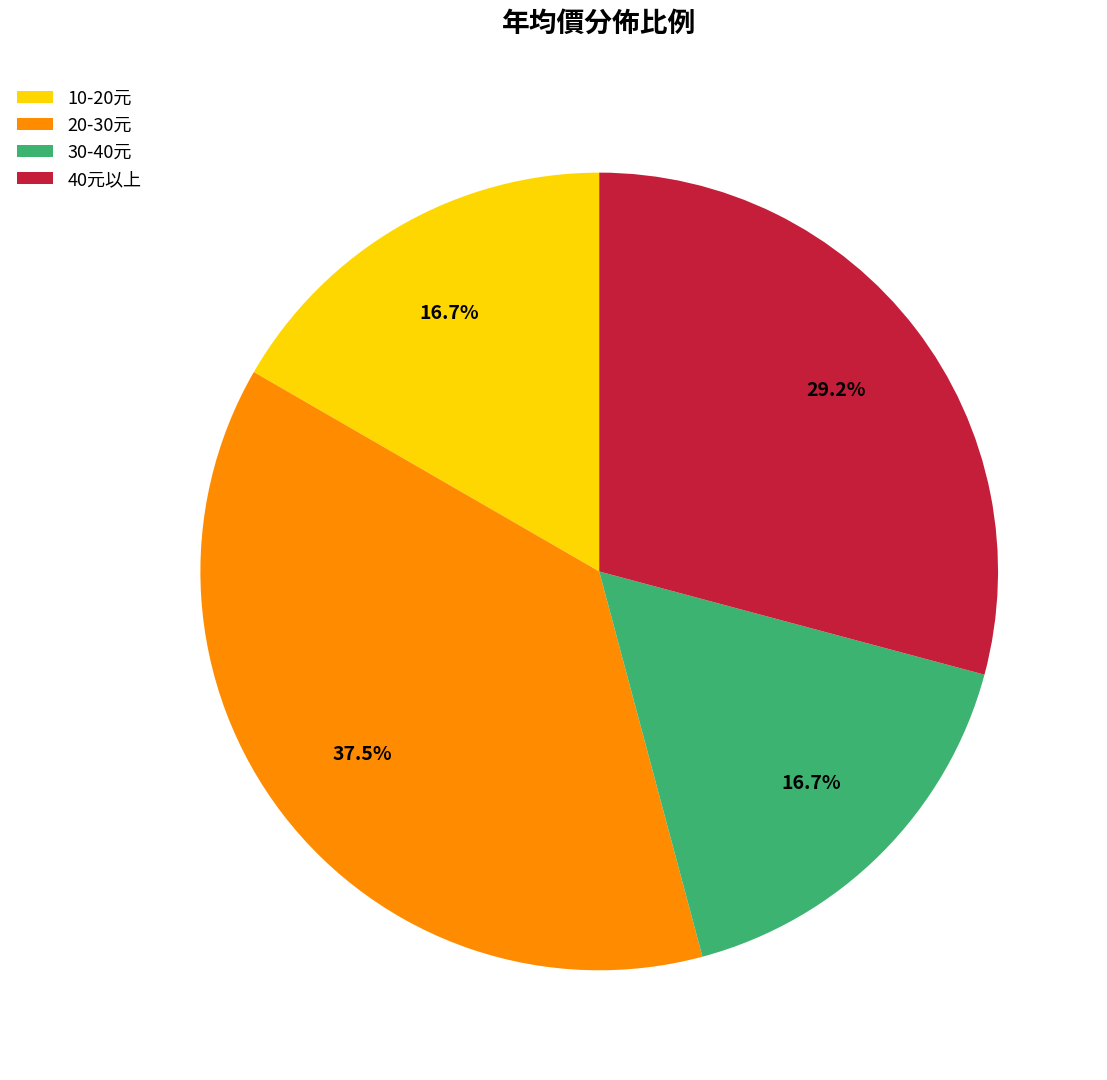

How many segments does this pie chart have?

4